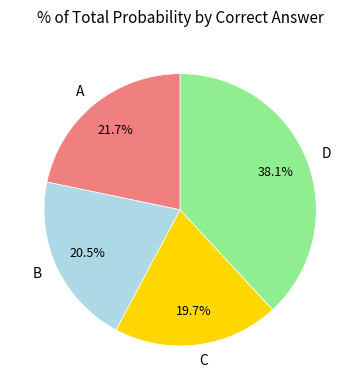

Which has a higher value, C or A?

A